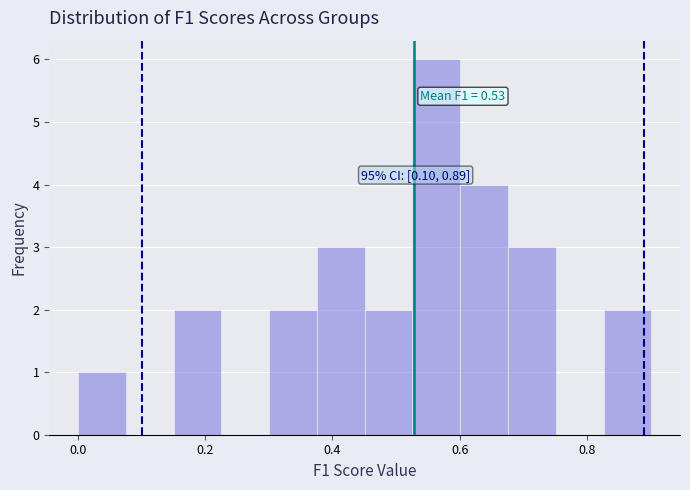

Read against the x-axis, roughly where is the centre of the tallest bar?

0.56